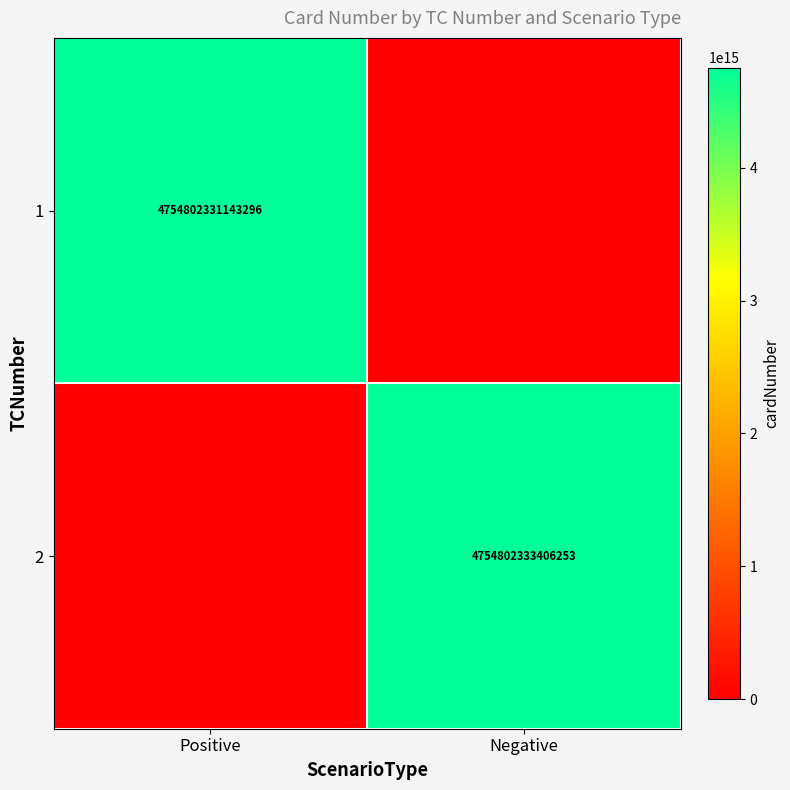

True or false: 2 has a value of 1242167378770992 at Negative.

False